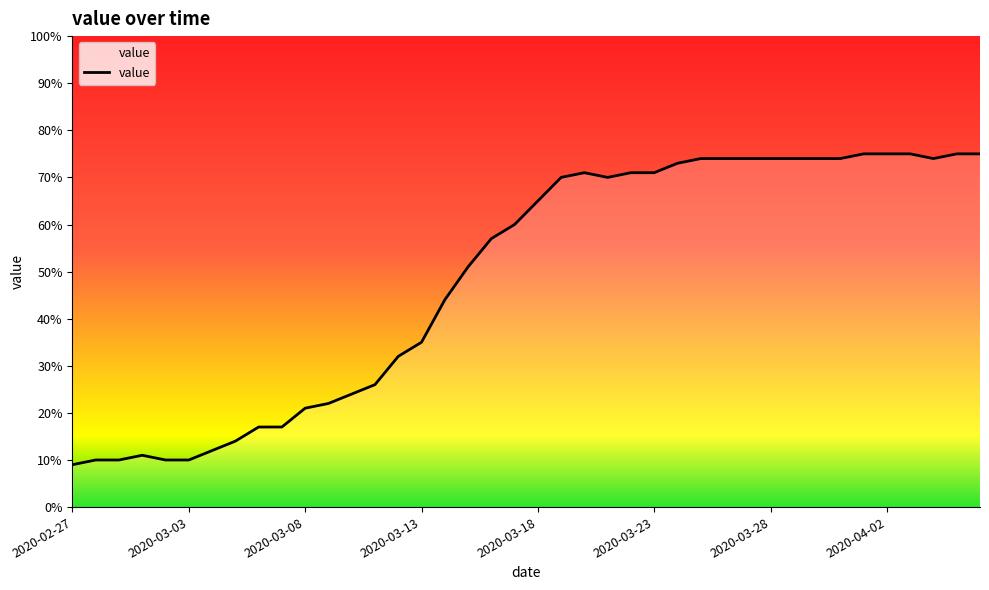

Does the chart have visible grid lines?

No